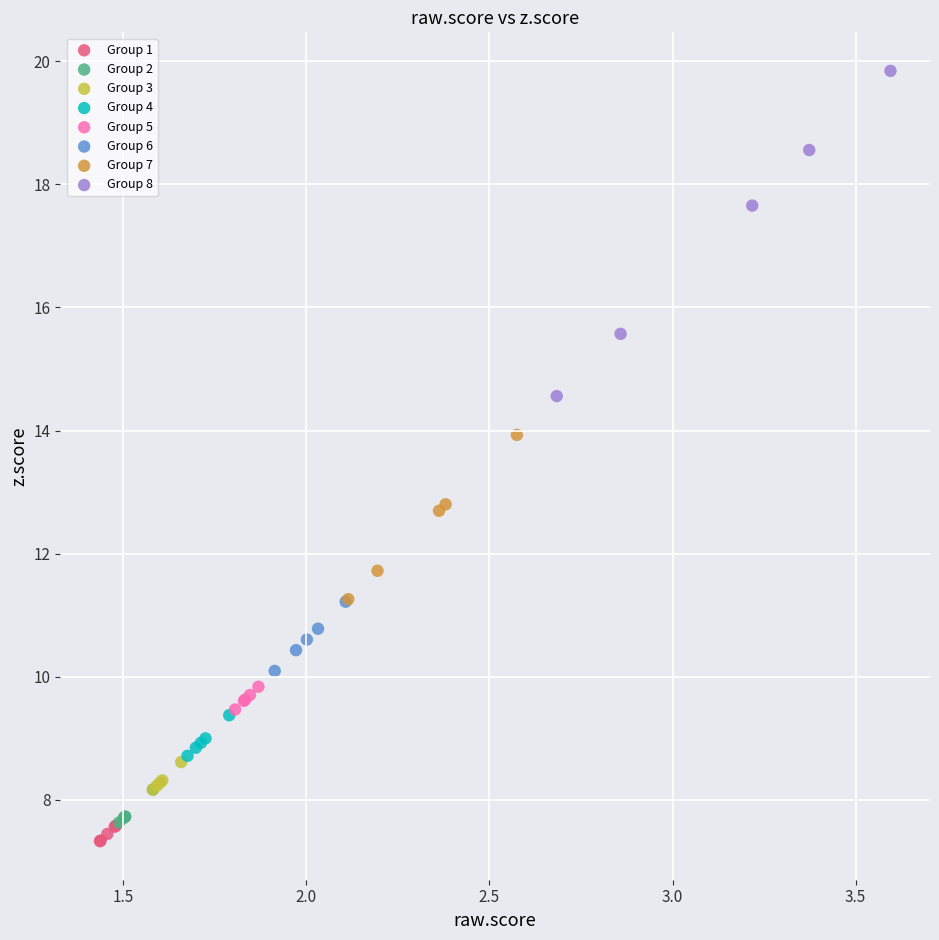

What are all the series names shown in the legend?

Group 1, Group 2, Group 3, Group 4, Group 5, Group 6, Group 7, Group 8